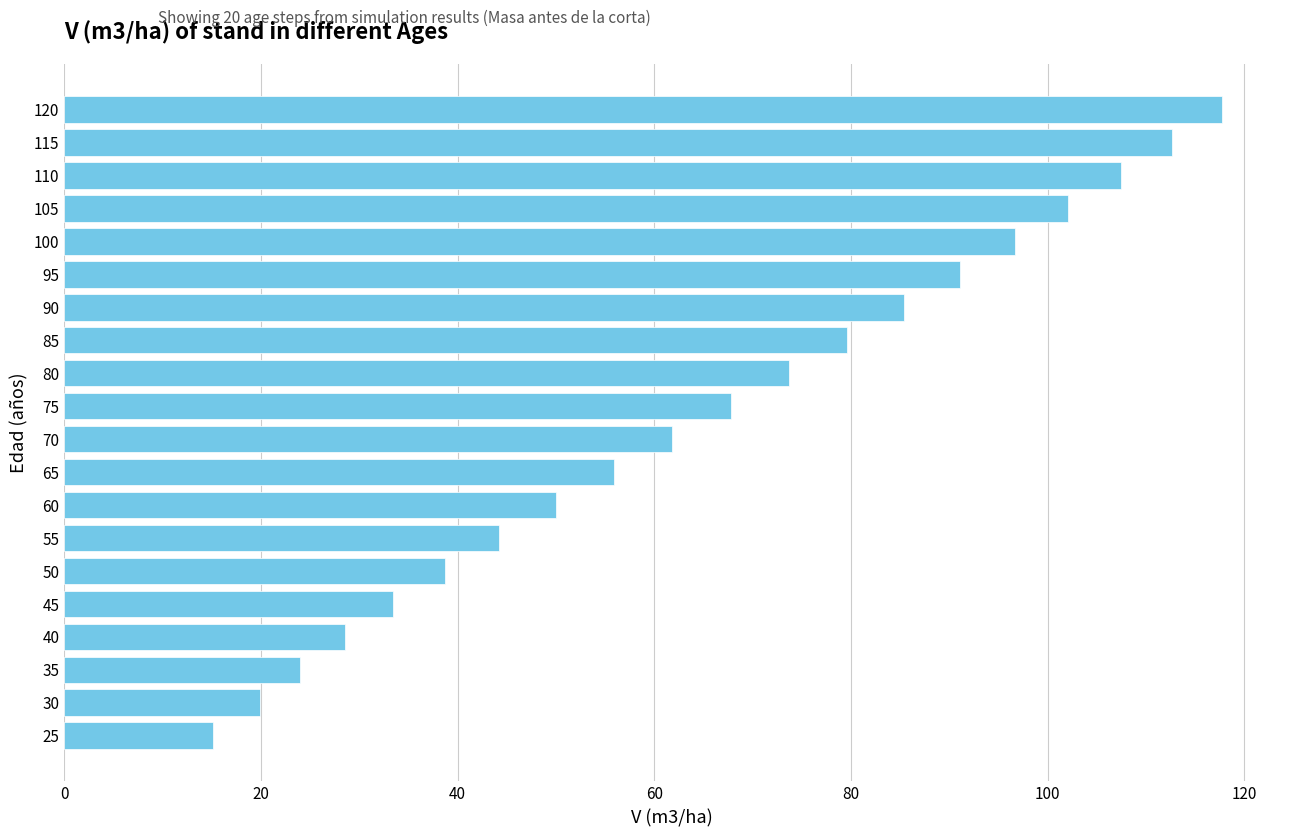

What is the sum of the values at 30 and 75?

87.7